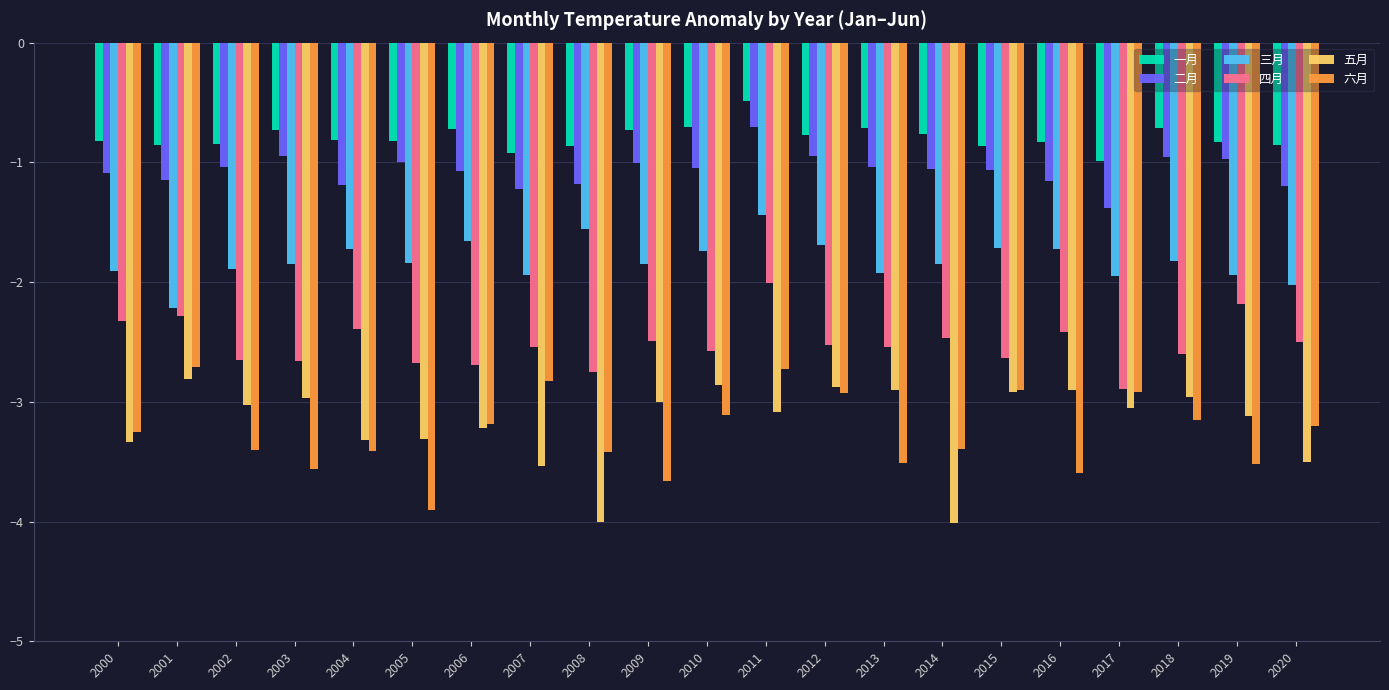

Where does the 五月 series first go above -3?

2001